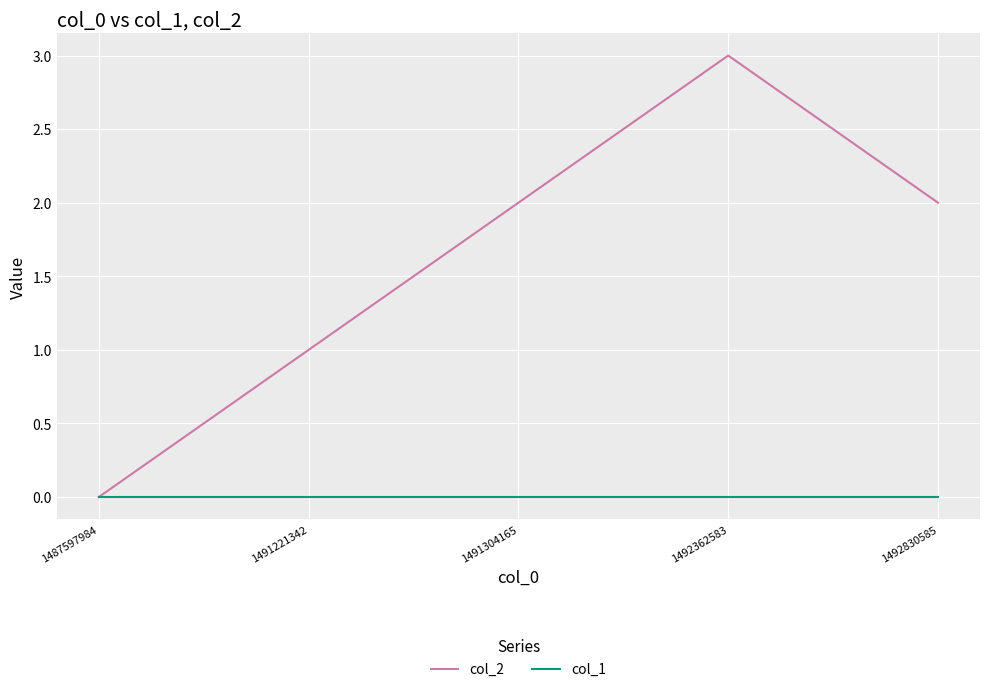

Reading left to right, what are all the values shown in this chart?

col_2: 1487597984=0	1491221342=1	1491304165=2	1492362583=3	1492830585=2
col_1: 1487597984=0	1491221342=0	1491304165=0	1492362583=0	1492830585=0